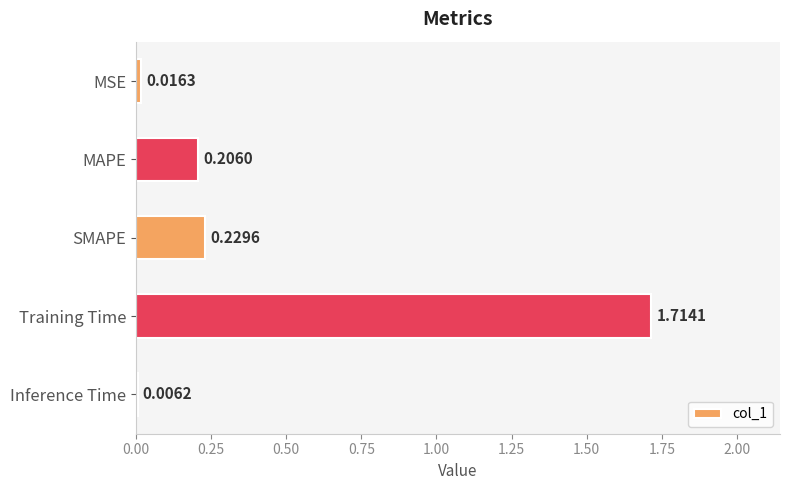

Which category has the highest value across all series?

Training Time